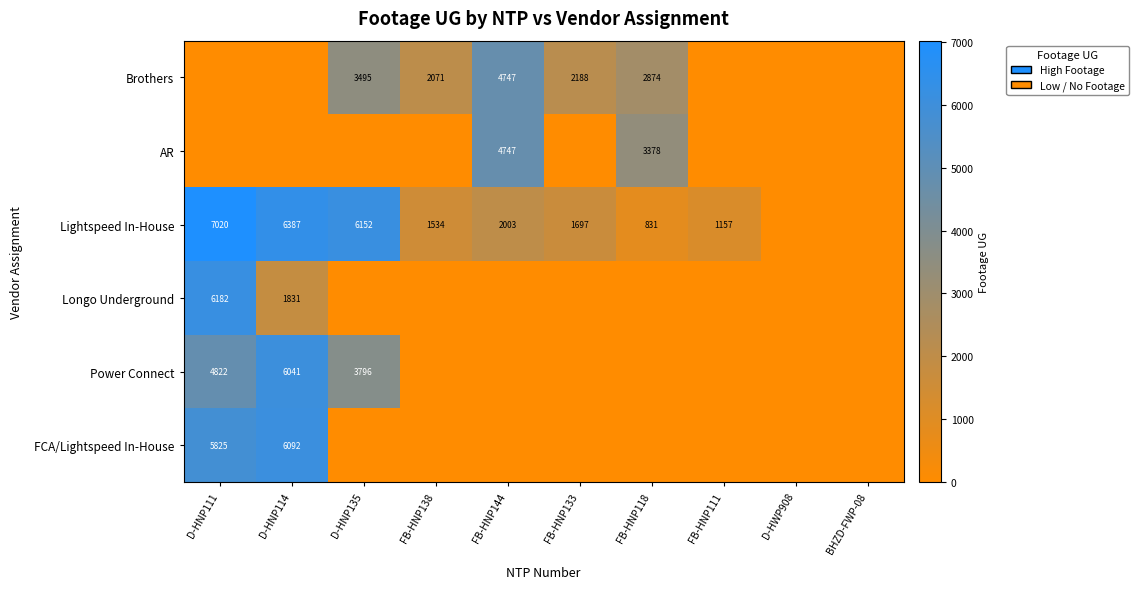

What is the difference between the Lightspeed In-House values at D-HNP135 and D-HNP111?

868